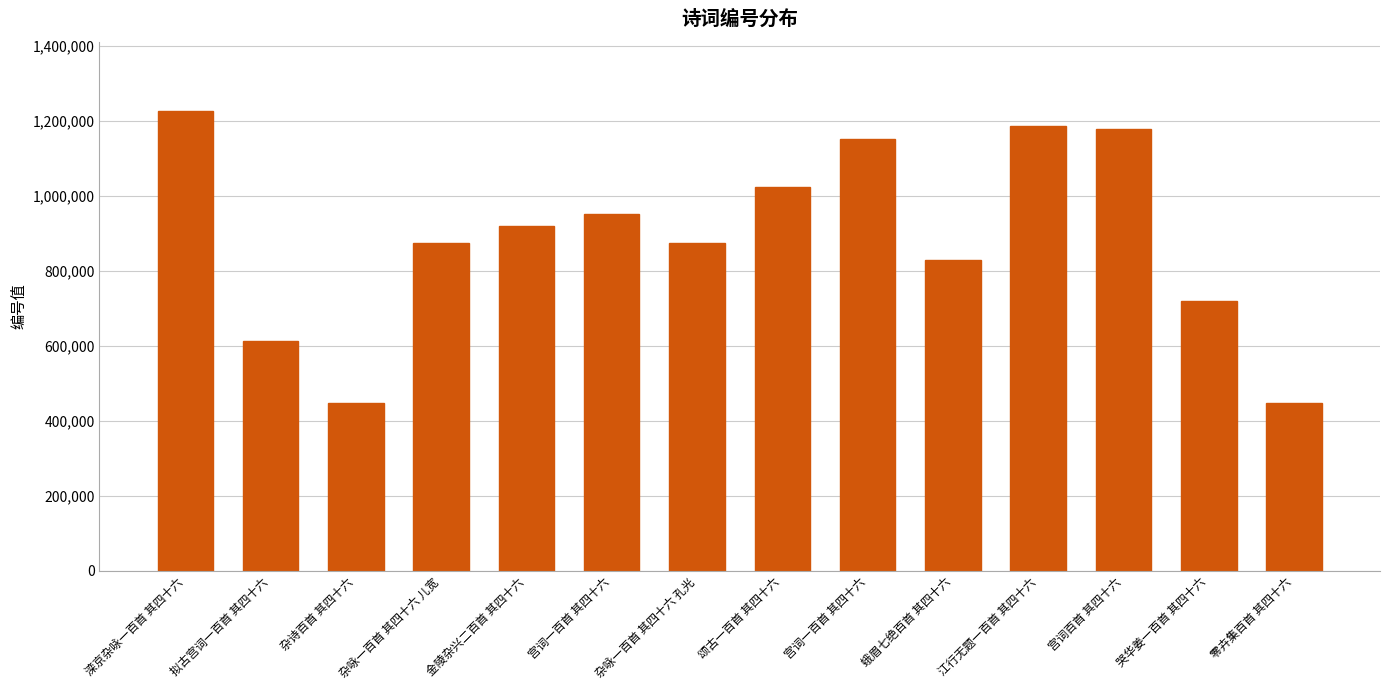

Are the bars horizontal?

No